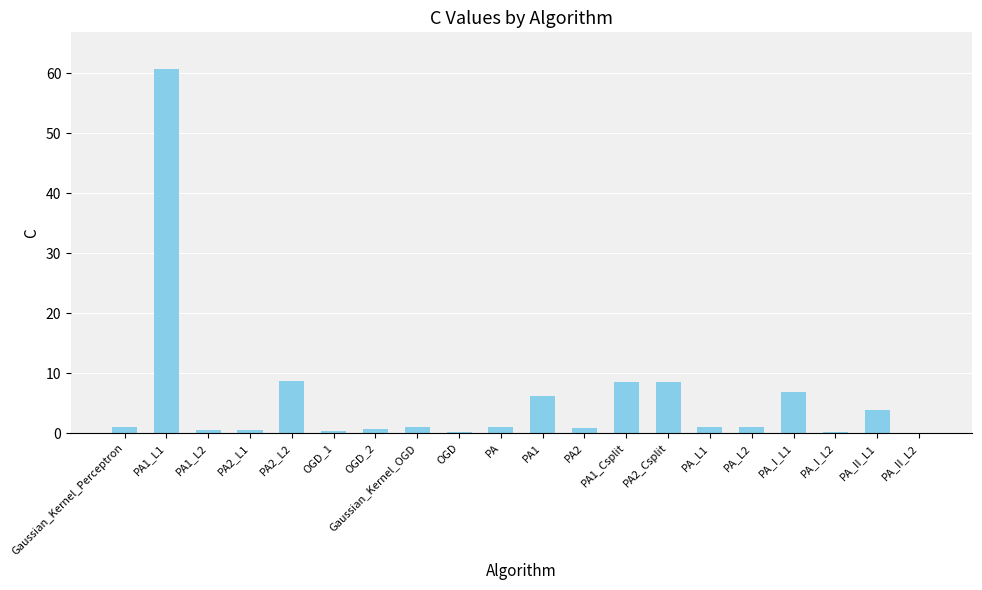

How many series are shown in this chart?

1